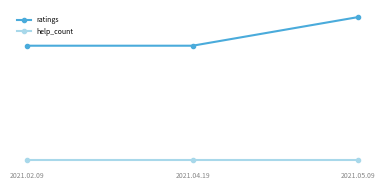

What is the lowest value of the ratings series?

4